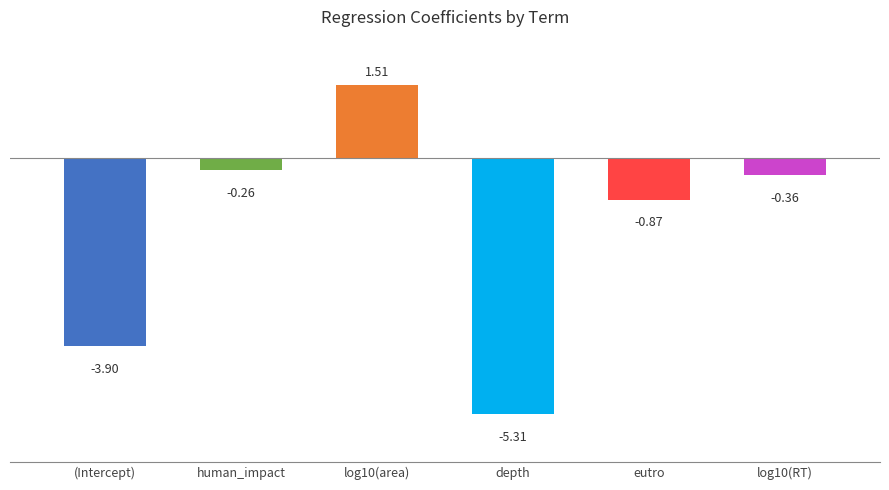

Where is the data nearest to the value -1?

eutro